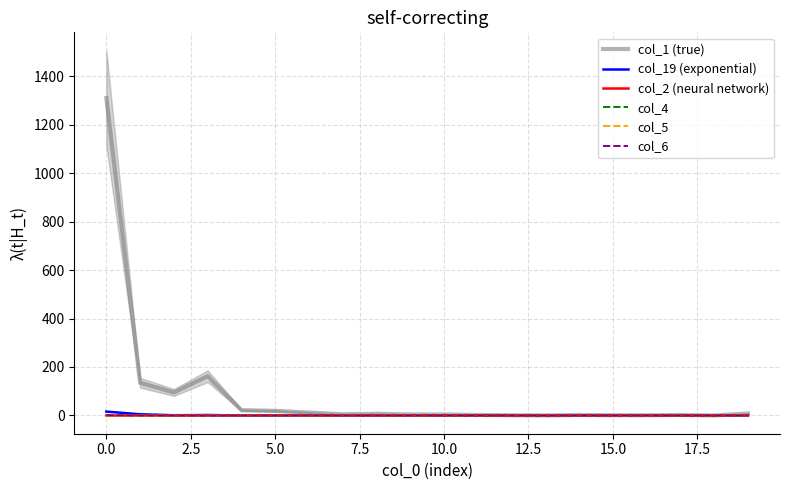

Count the col_2 (neural network) values in the range 0 to 1.

20